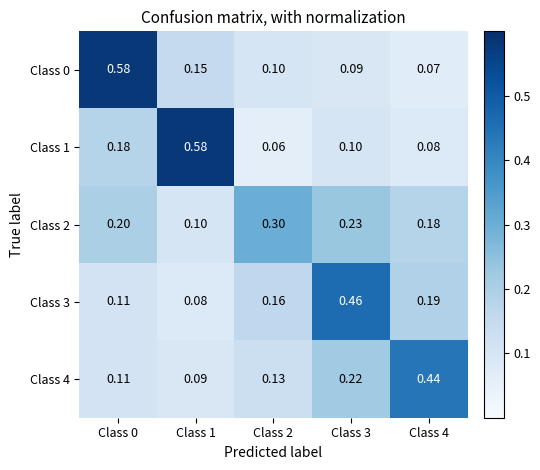

At which category is the sum across all series the highest?

Class 0